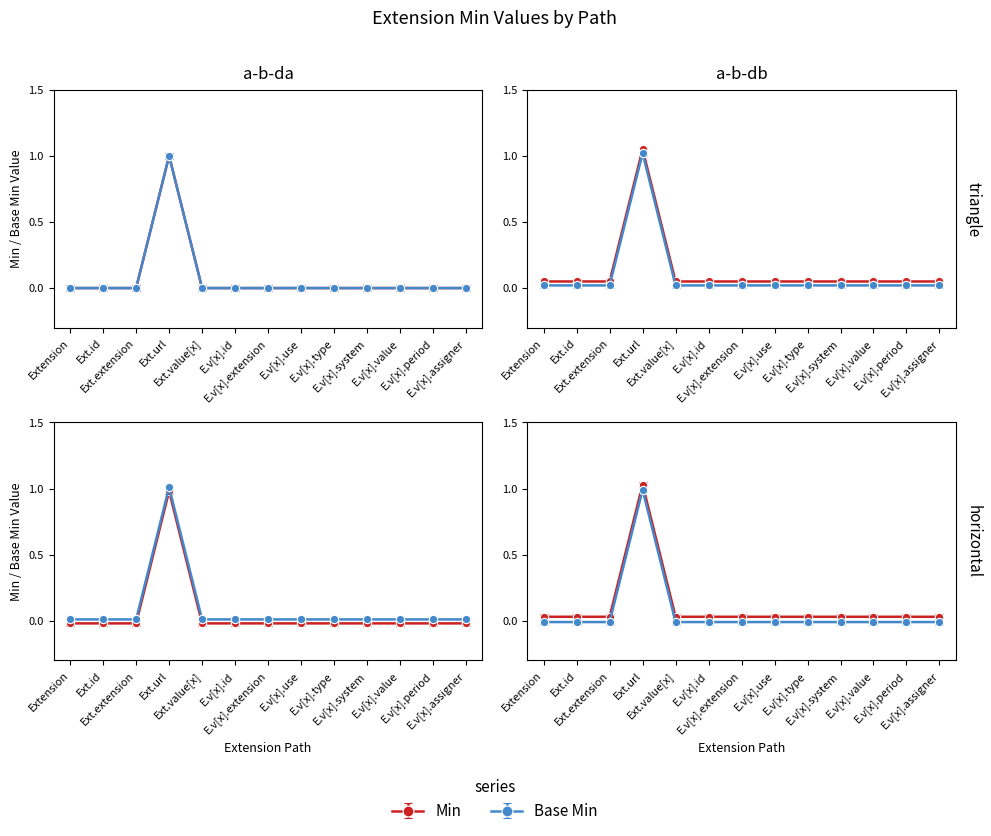

True or false: Base Min and Min cross at least once.

False